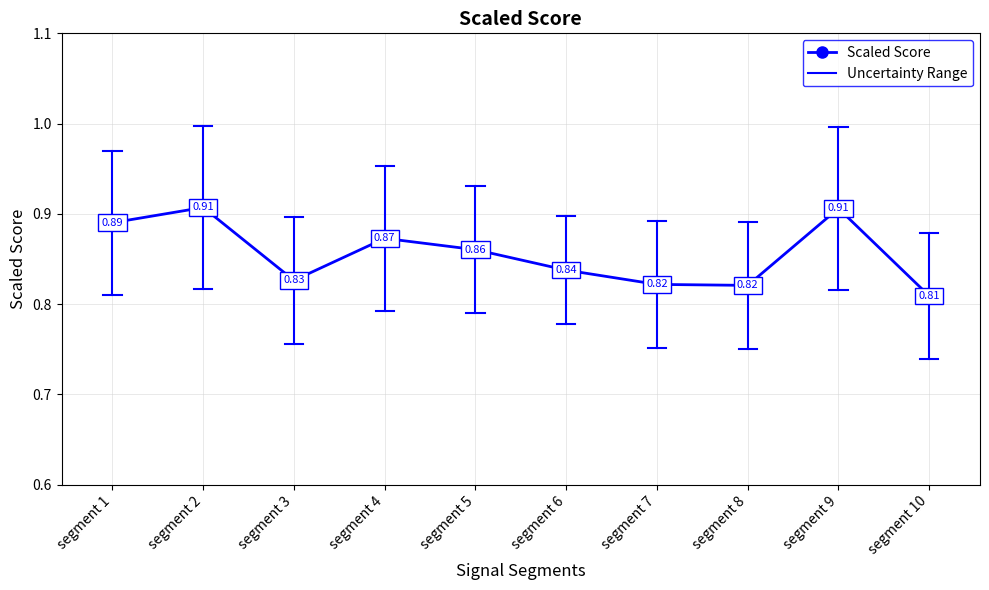

How many series are shown in this chart?

1